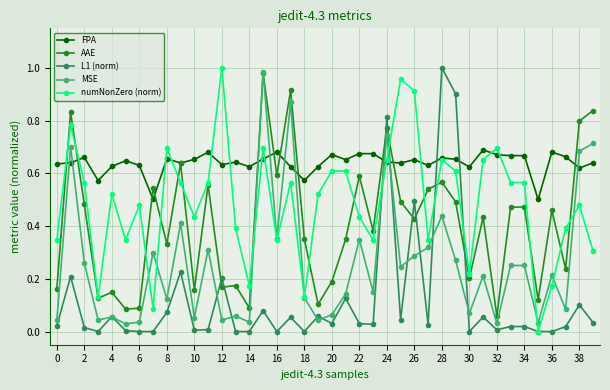

True or false: L1 (norm) has more than 2 interior local peaks.

True